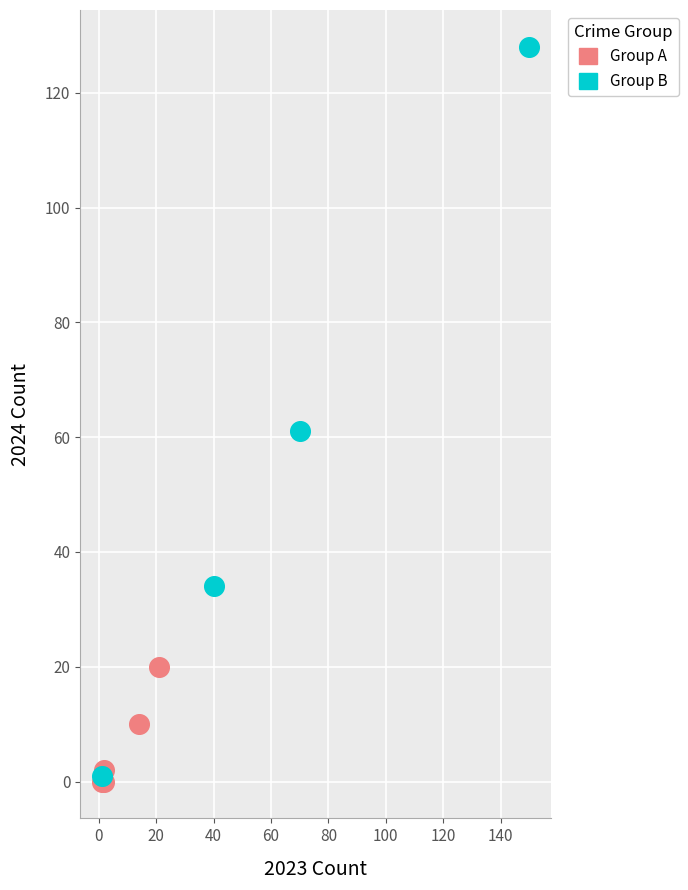

Which series has the largest Y range (max minus min)?

Group B